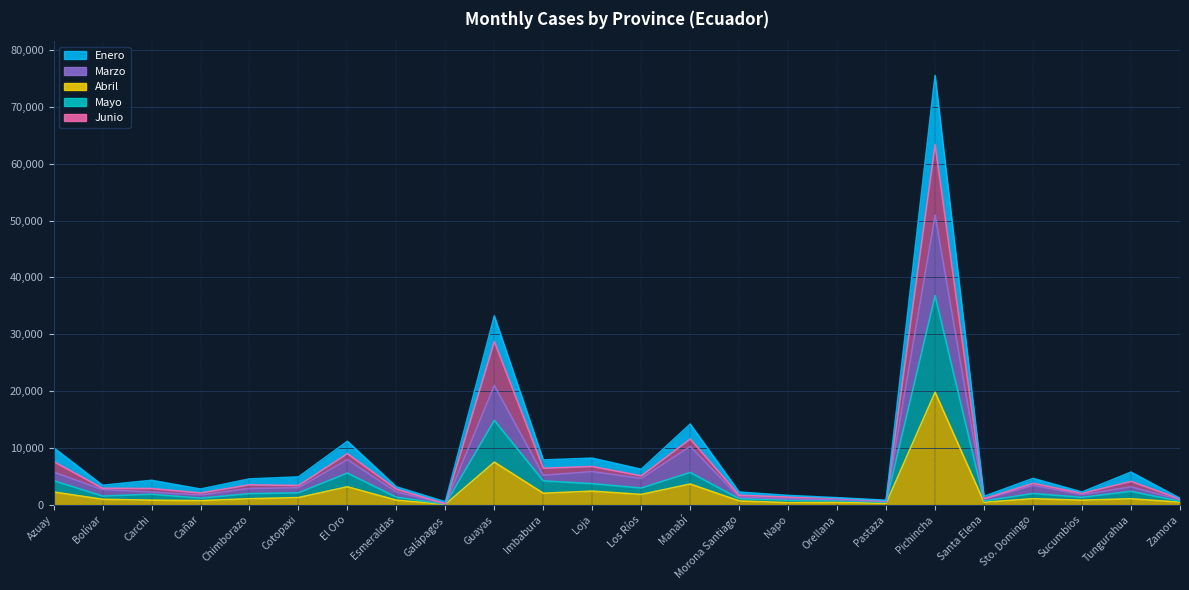

Count the number of data series in this chart.

5